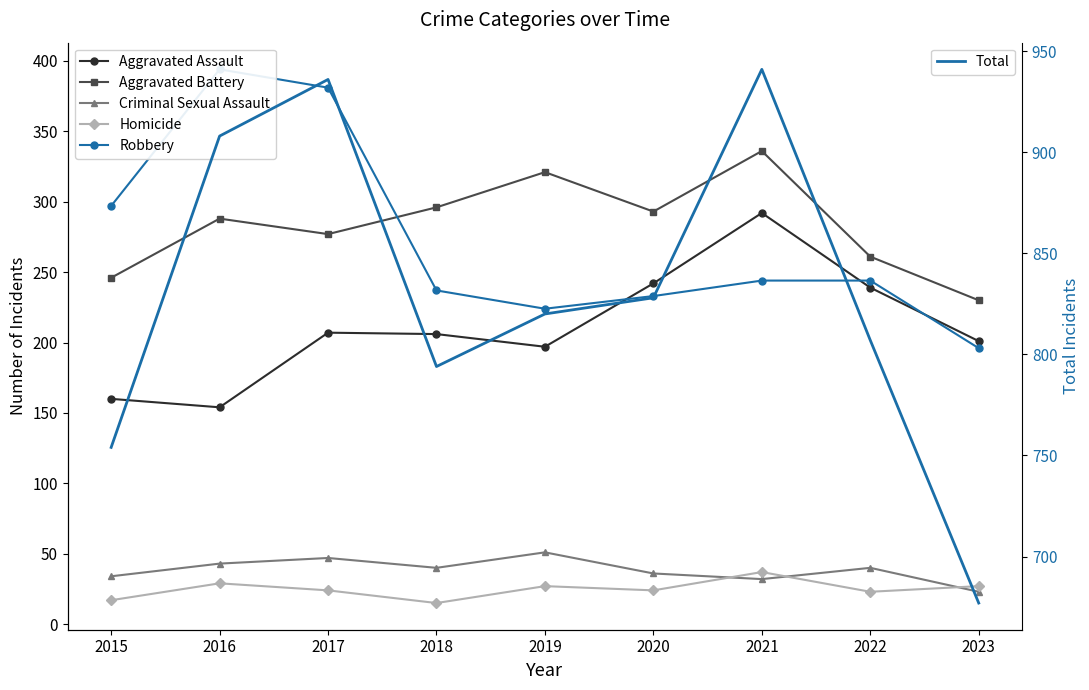

What is the difference between the highest and lowest values at 2018?

779